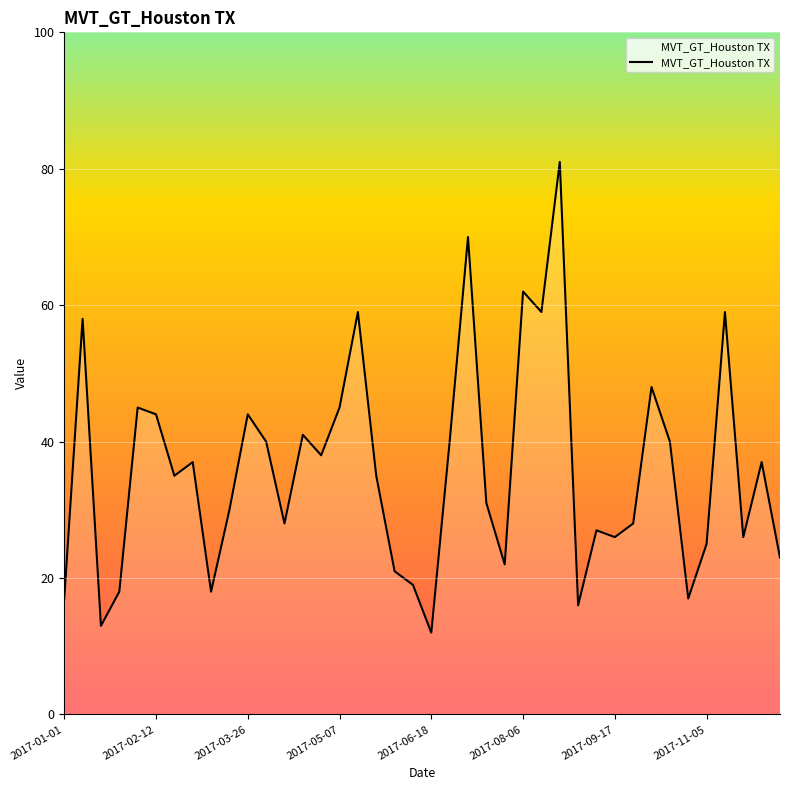

What is the greatest value displayed?

81